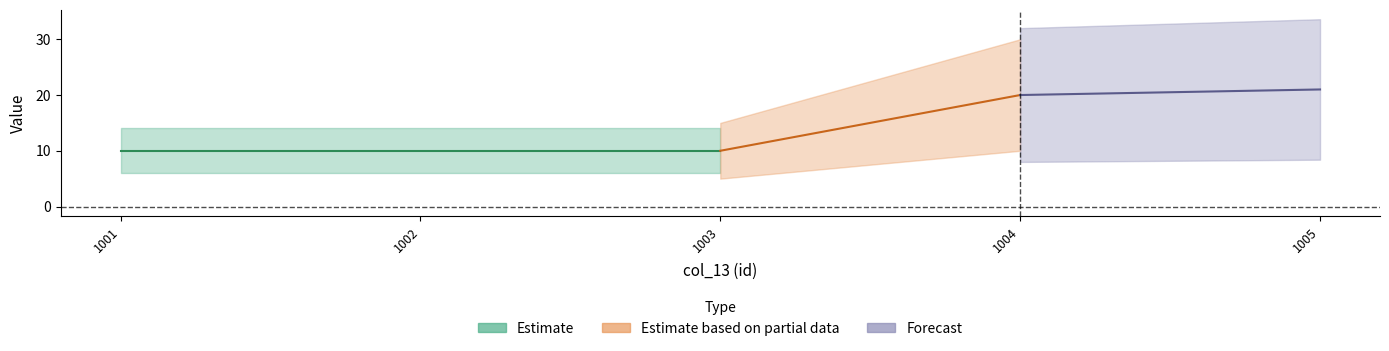

The value of col_14 at 1001 is 5. True or false?

False